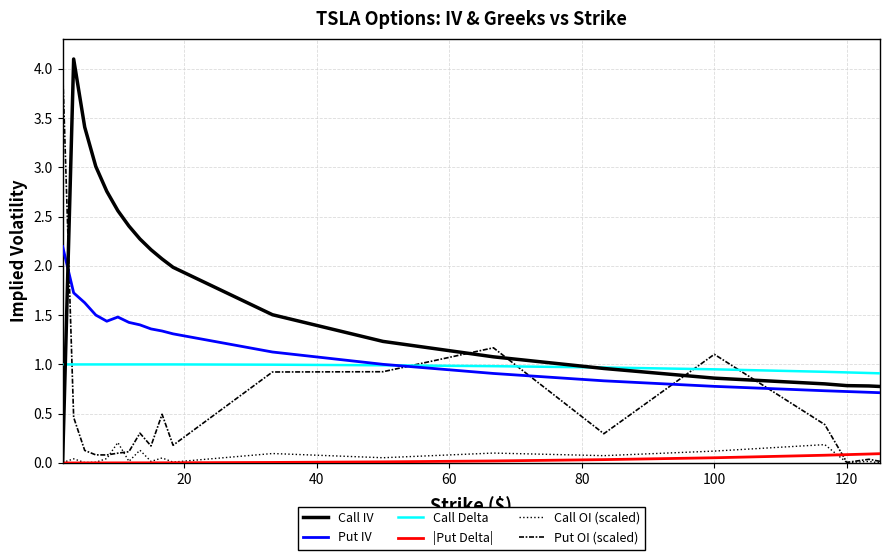

What is the greatest value displayed?

4.1